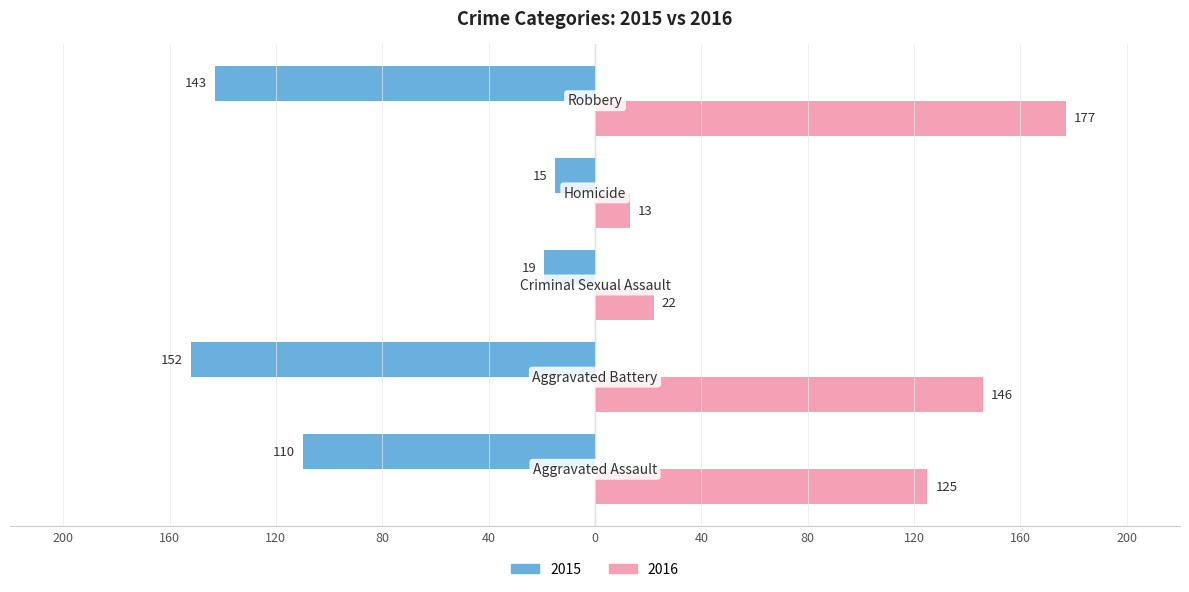

Reading left to right, transcribe all the data shown in this chart.

2015: Aggravated Assault=-110	Aggravated Battery=-152	Criminal Sexual Assault=-19	Homicide=-15	Robbery=-143
2016: Aggravated Assault=125	Aggravated Battery=146	Criminal Sexual Assault=22	Homicide=13	Robbery=177